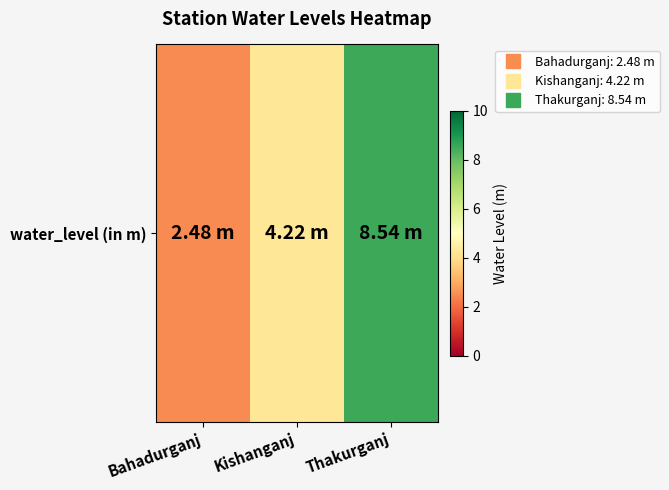

What is the sum of all values?

15.2